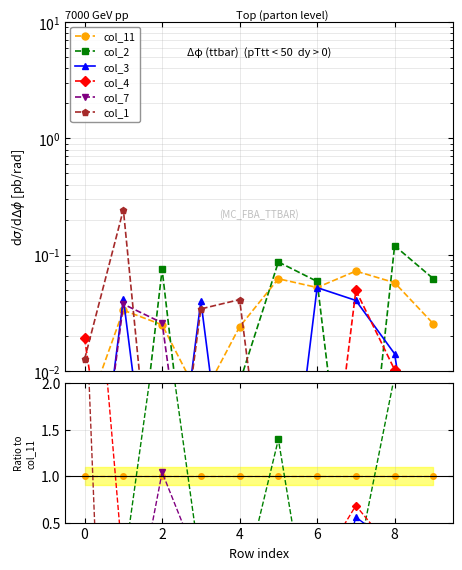

True or false: col_7 and col_1 intersect in this chart.

True